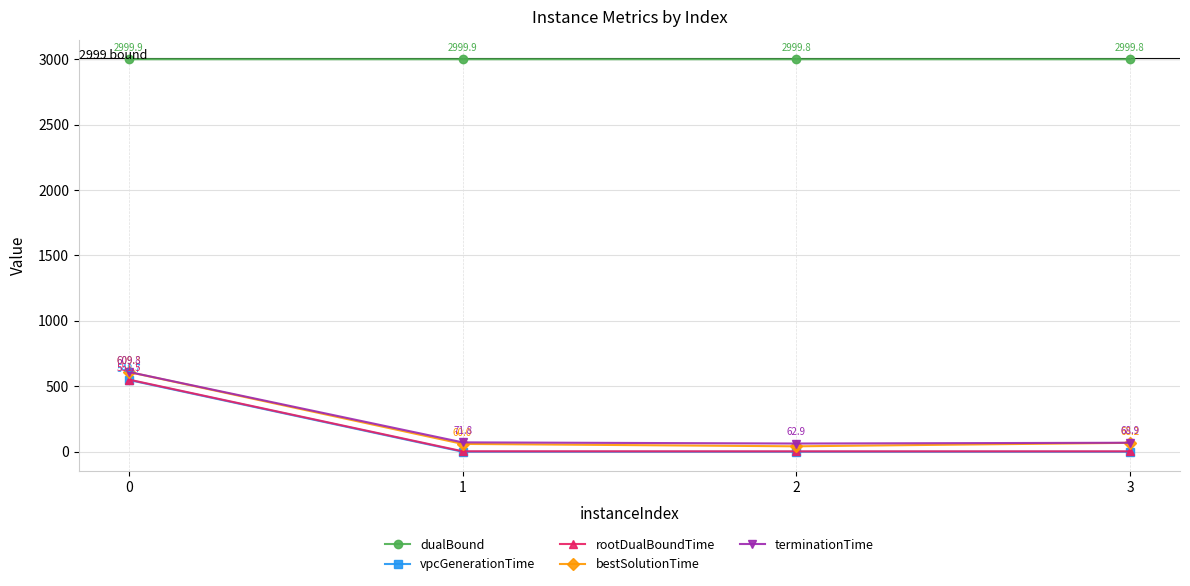

What is the average value of the dualBound series?

2999.9